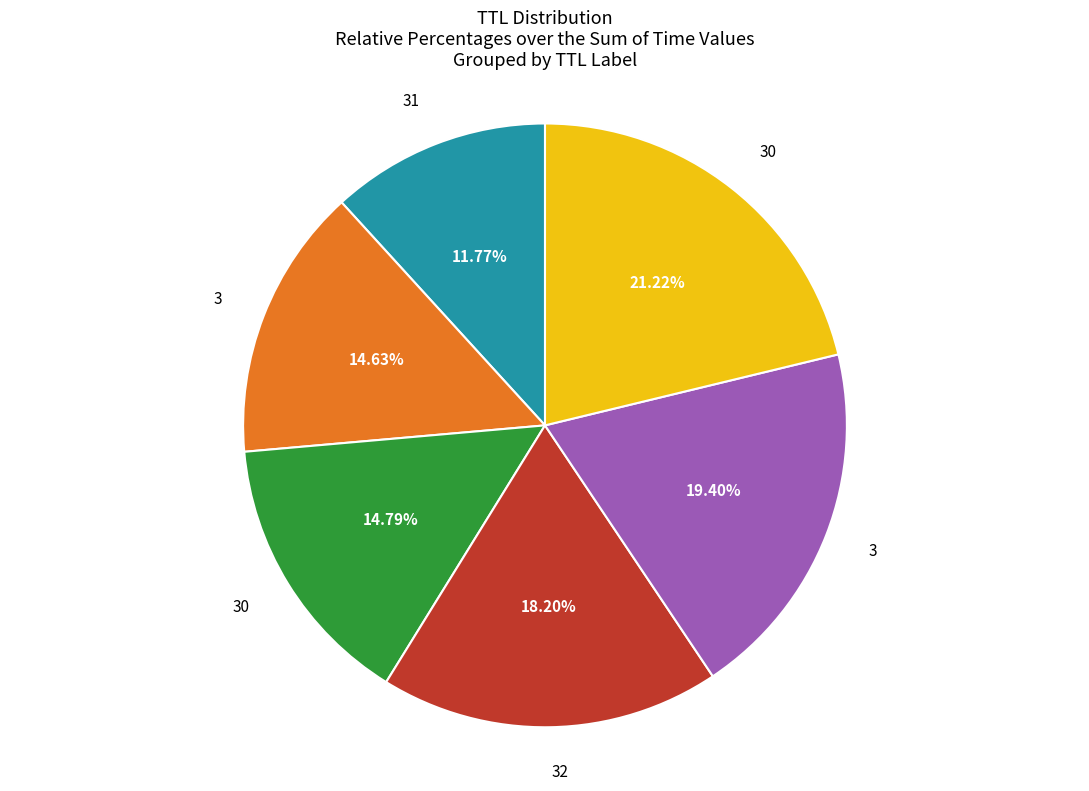

Does any single category account for the majority?

No